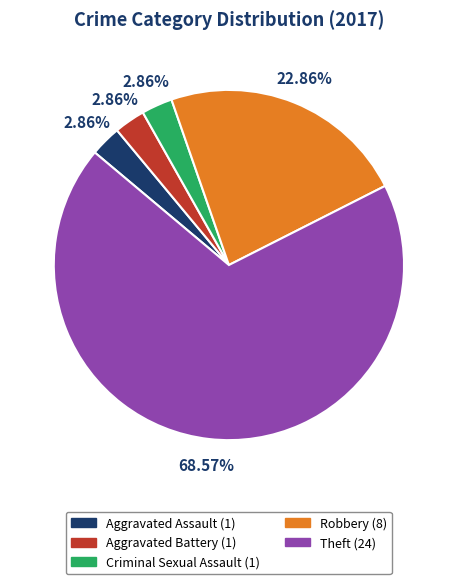

Which slice is the largest?

Theft